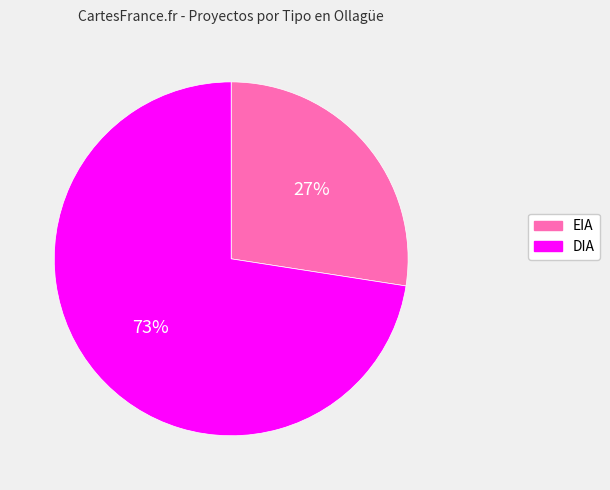

Which has a higher value, DIA or EIA?

DIA